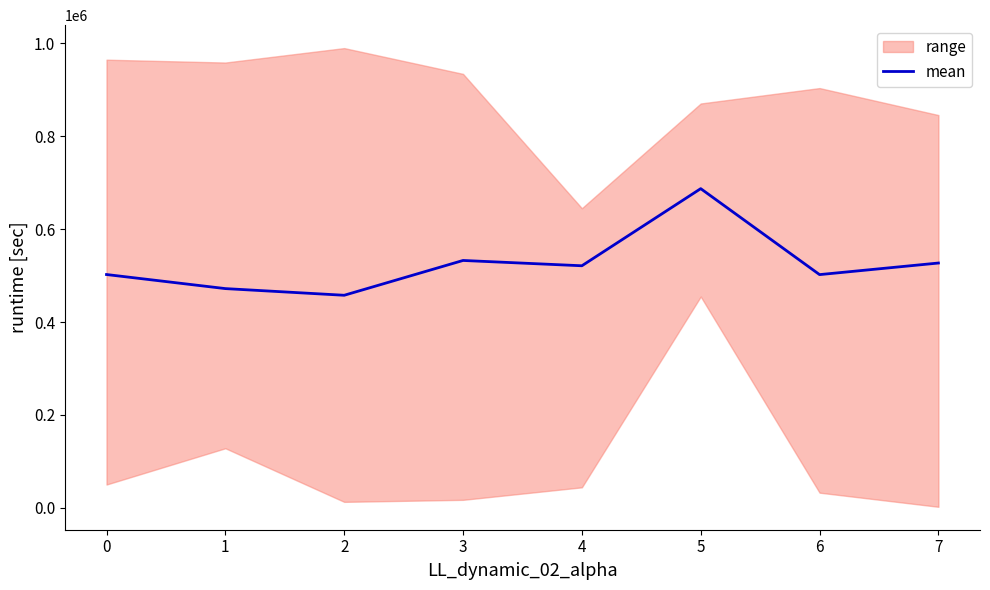

The value of mean at 2 is 300601.6. True or false?

False